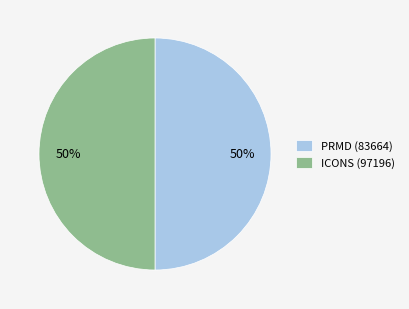

To the nearest percent, what is the difference between the largest and smallest slice percentages?

0%